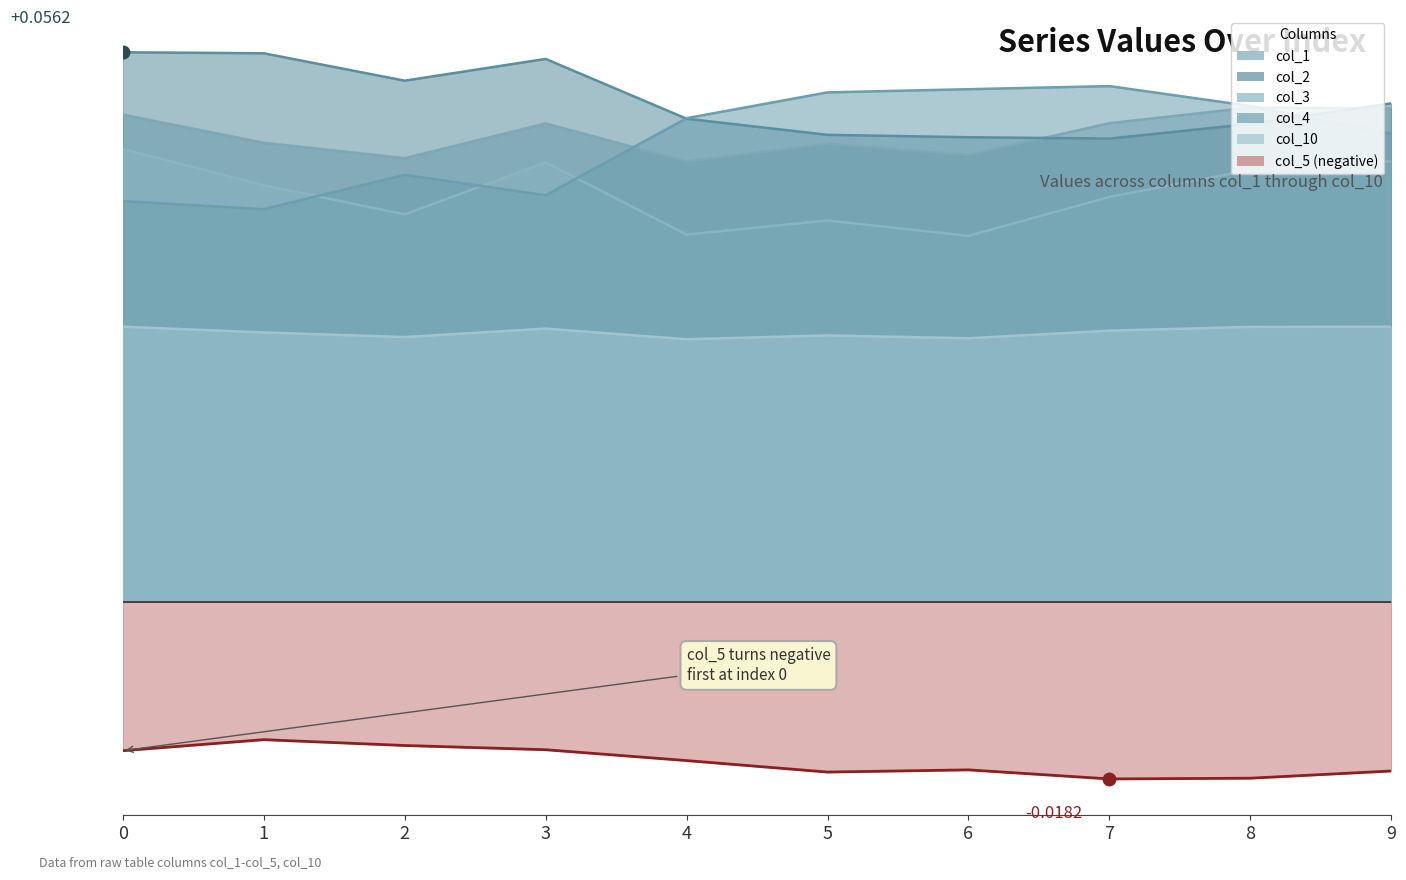

Does the chart have visible grid lines?

No